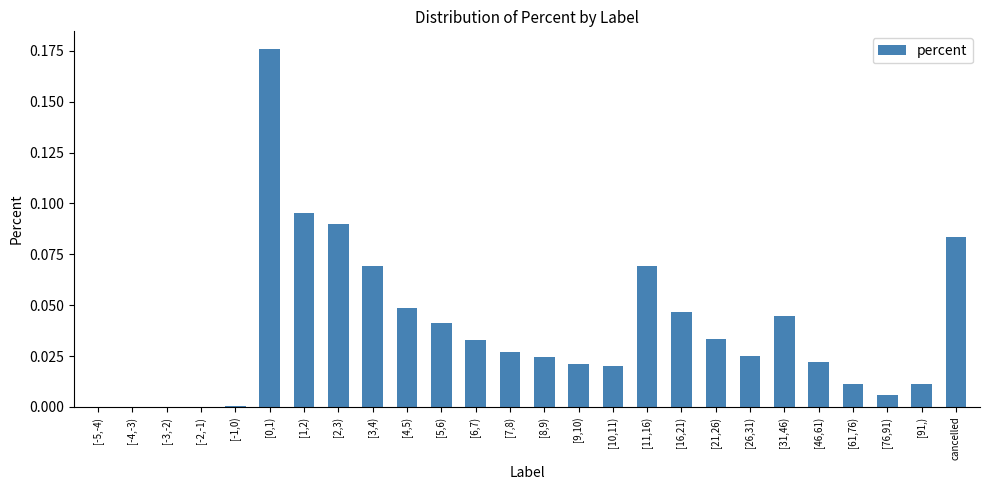

The value at [10,11) is 0.0. True or false?

True